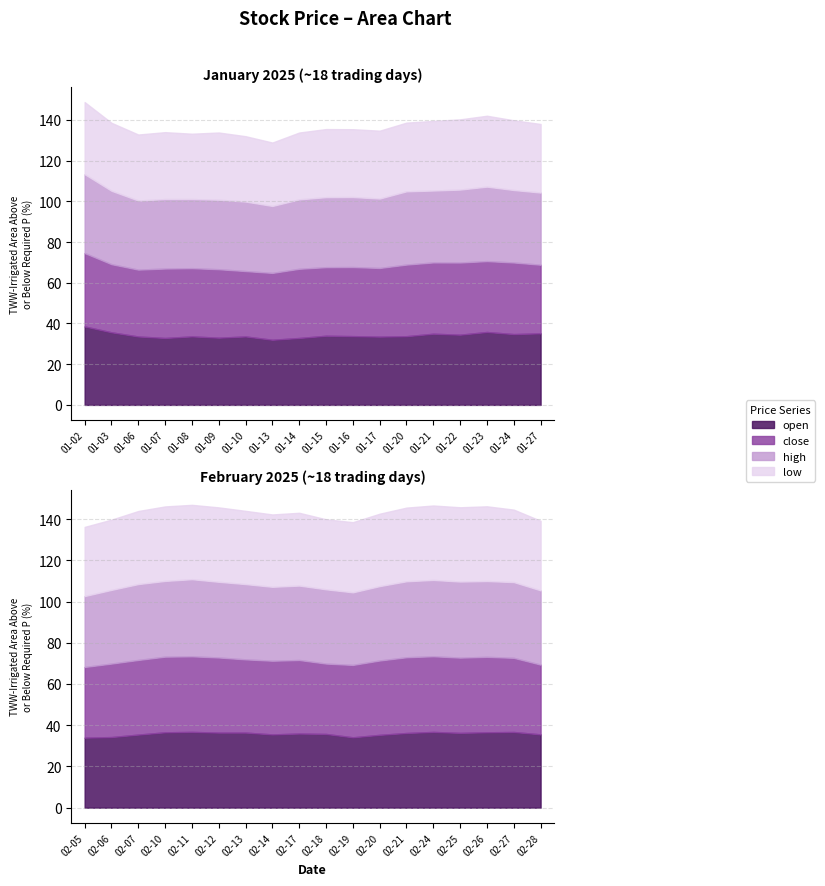

Which label corresponds to the smallest value in the chart?

2025-01